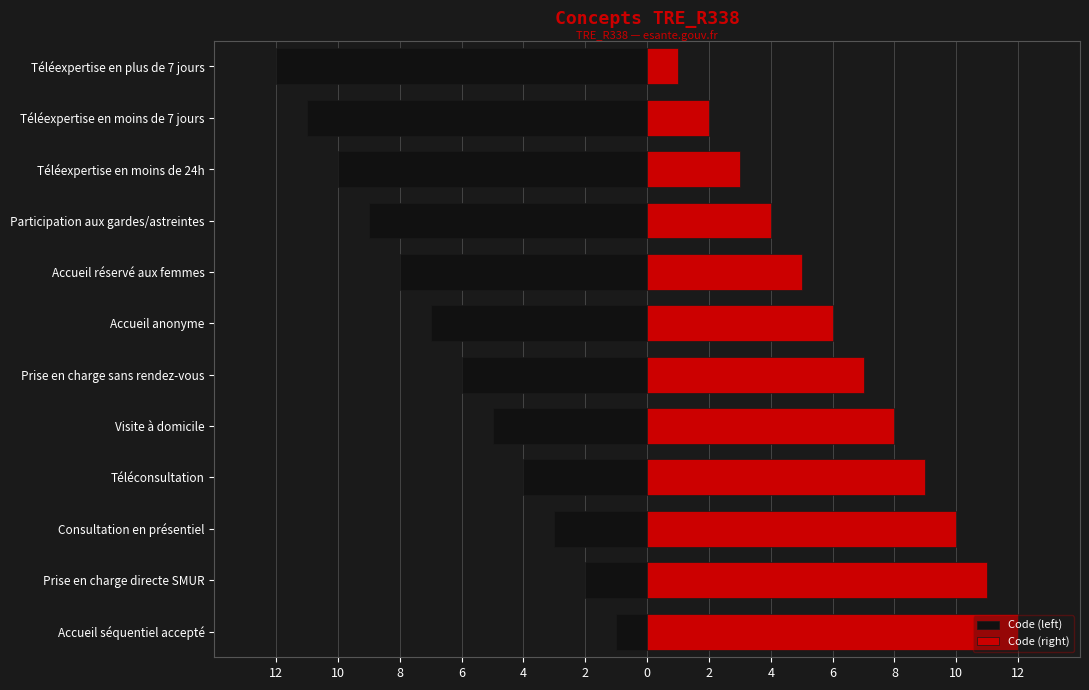

List the series in order of their peak value, lowest first.

Code (left), Code (right)